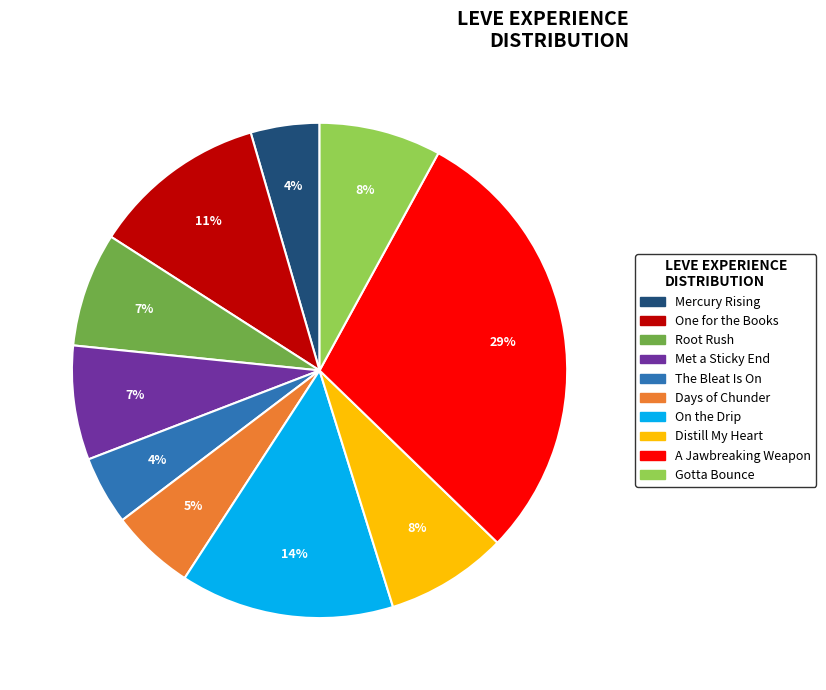

The Days of Chunder slice represents 5% of the pie. True or false?

True